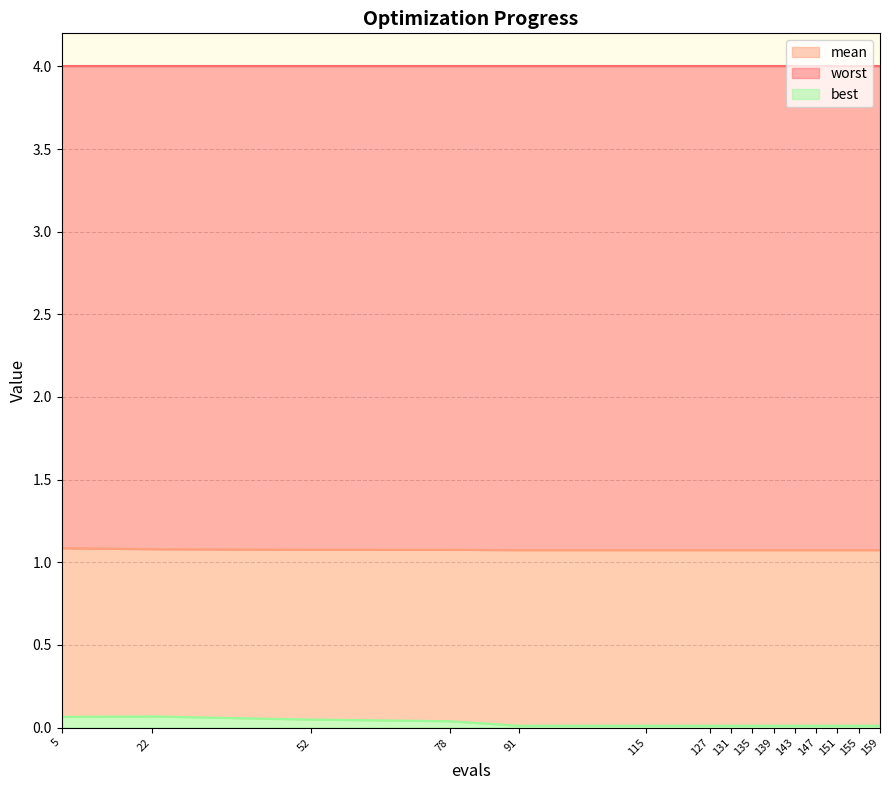

At which category is the sum across all series the highest?

5